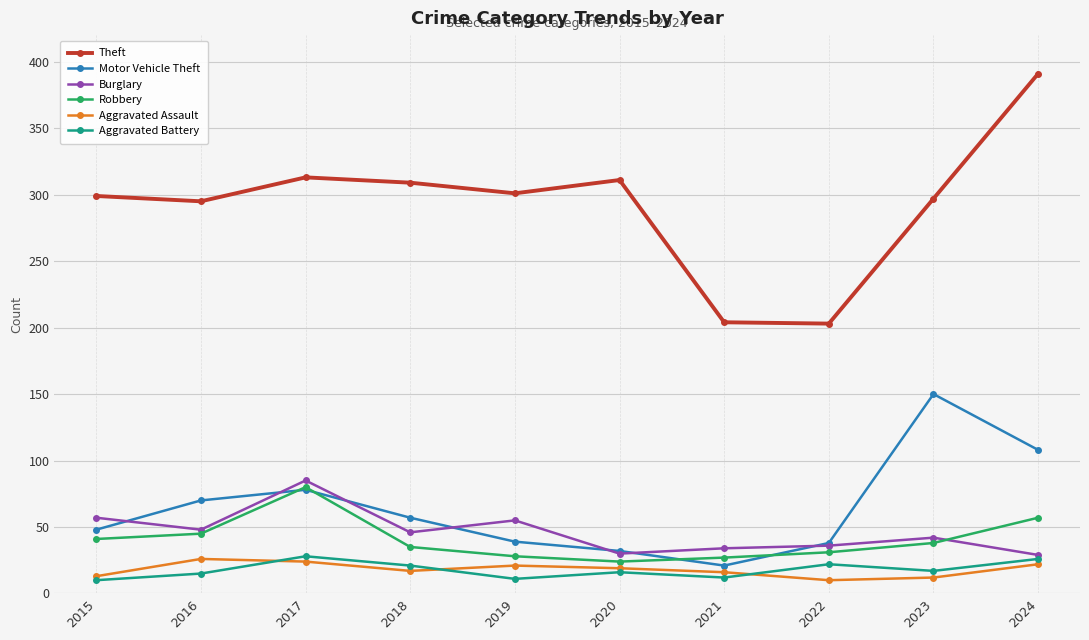

Which category has the highest value across all series?

2024